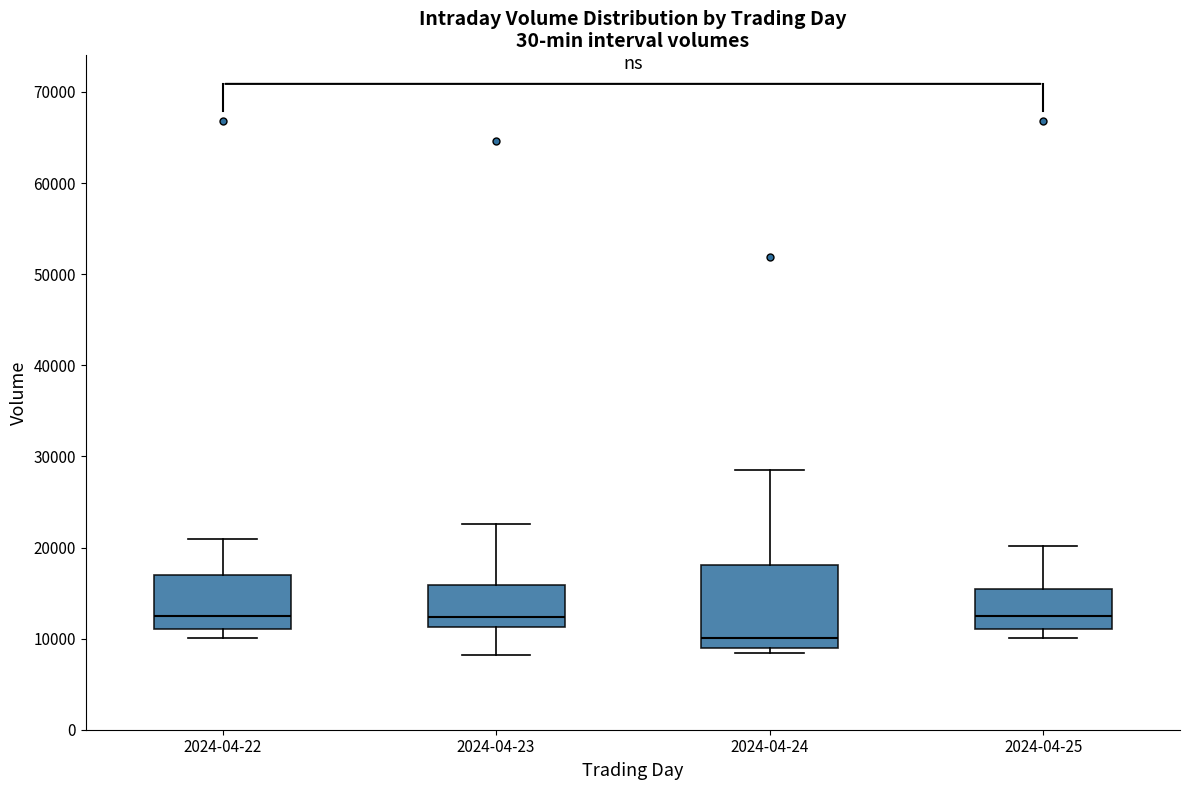

Where does the lower whisker of the box for 2024-04-22 end on the y-axis? The values are not printed on the chart, so give them approximately, as read against the axis.

10000